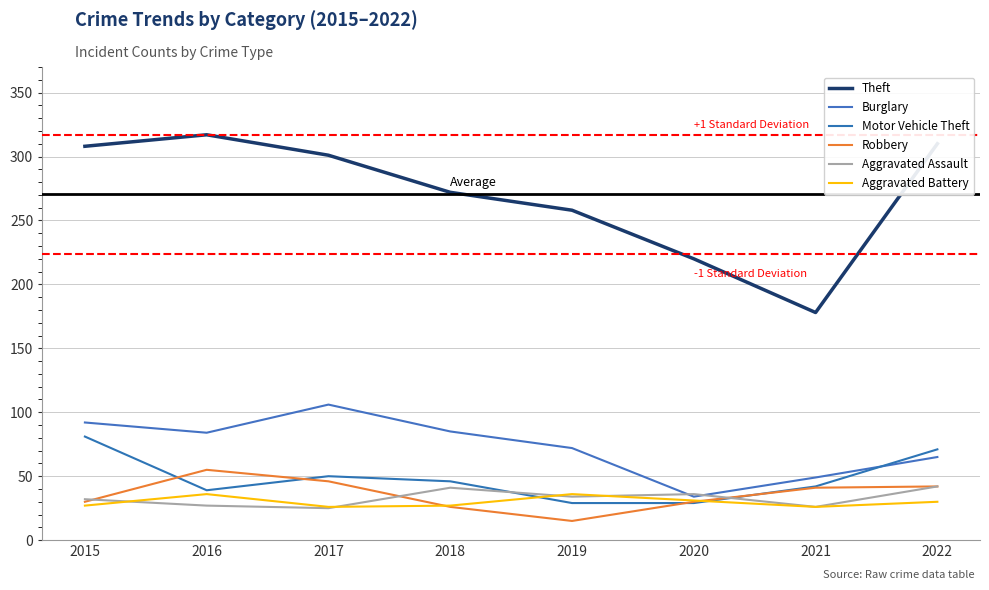

The Burglary series shows 22 at 2019. True or false?

False